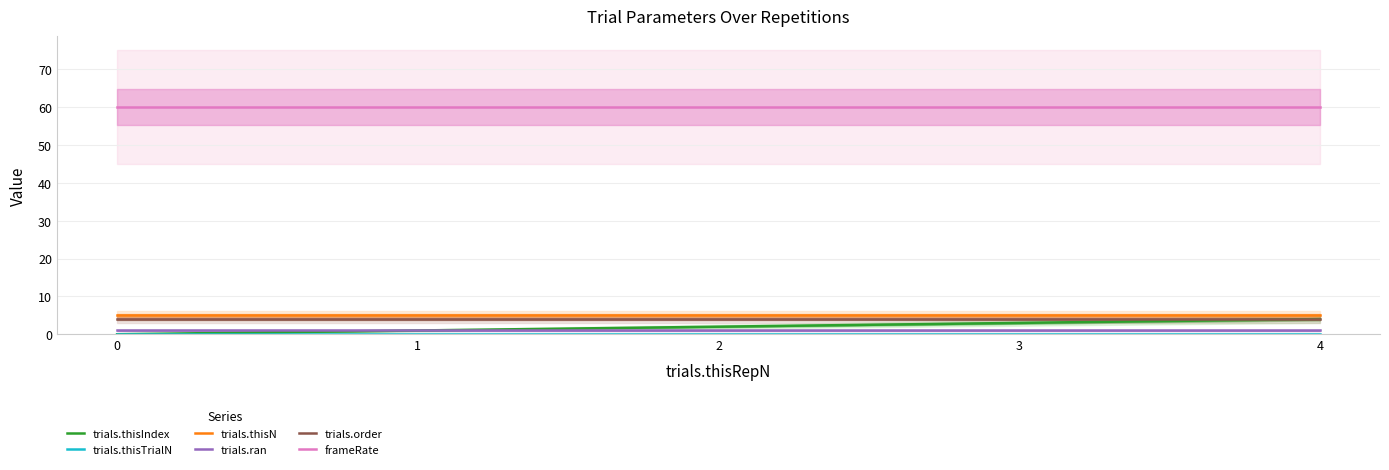

True or false: trials.thisN and trials.thisTrialN intersect in this chart.

False